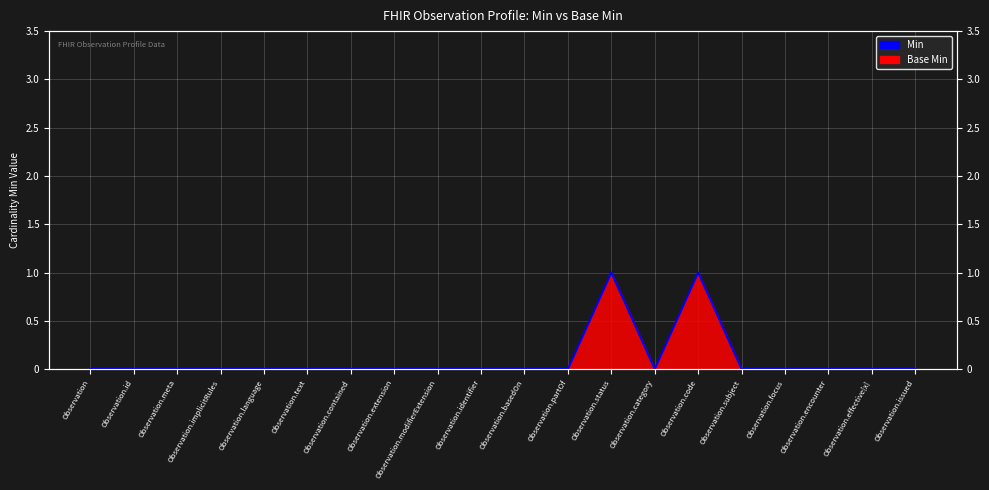

The value at Observation.category is 0. True or false?

False